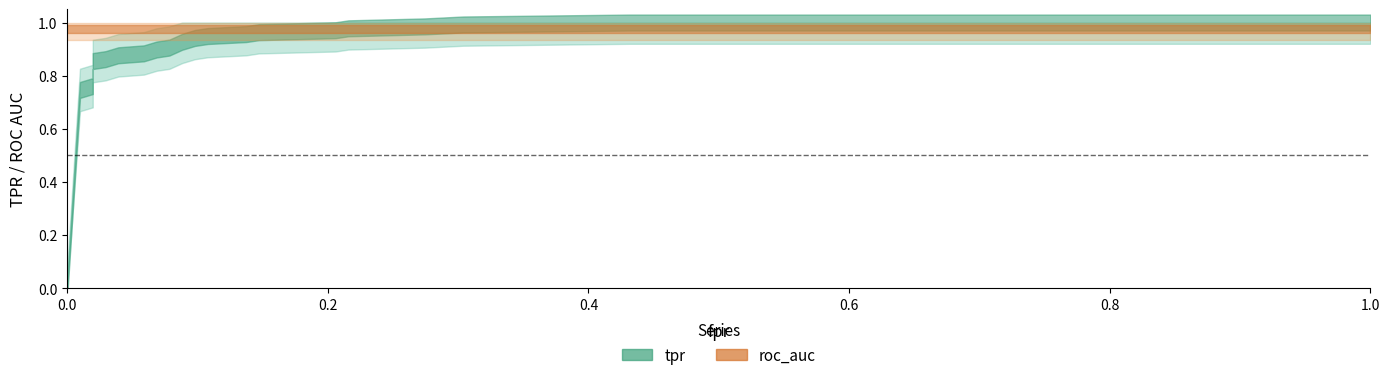

Is it true that fpr equals 0.0 at tpr?

True